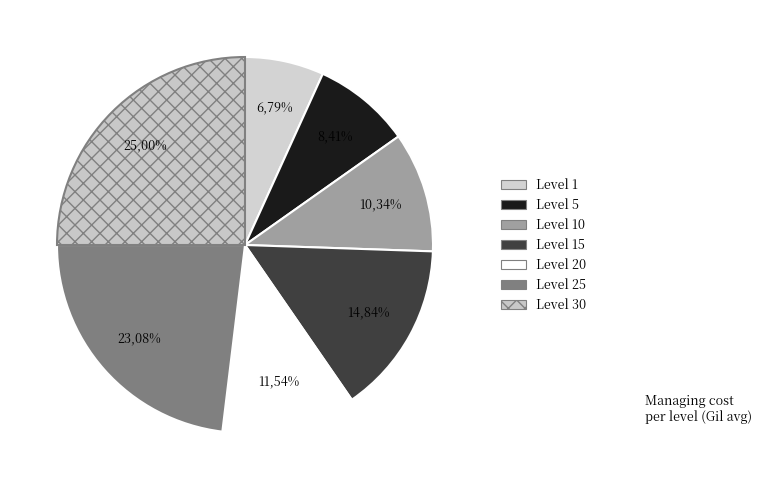

Which slice is the smallest?

1